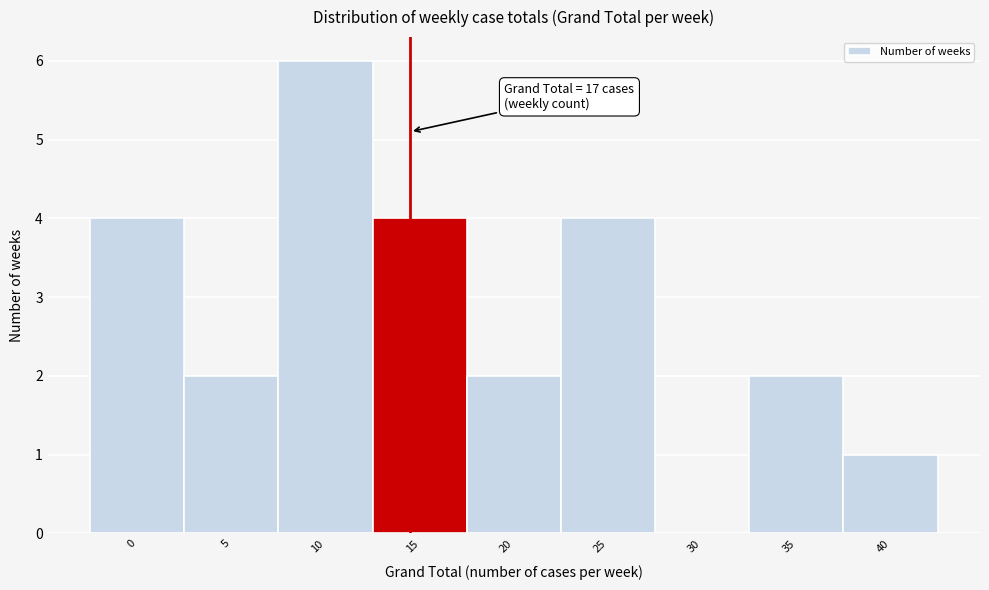

Reading right to left, list all the values displayed in this chart.

40=1	35=2	30=0	25=4	20=2	15=4	10=6	5=2	0=4